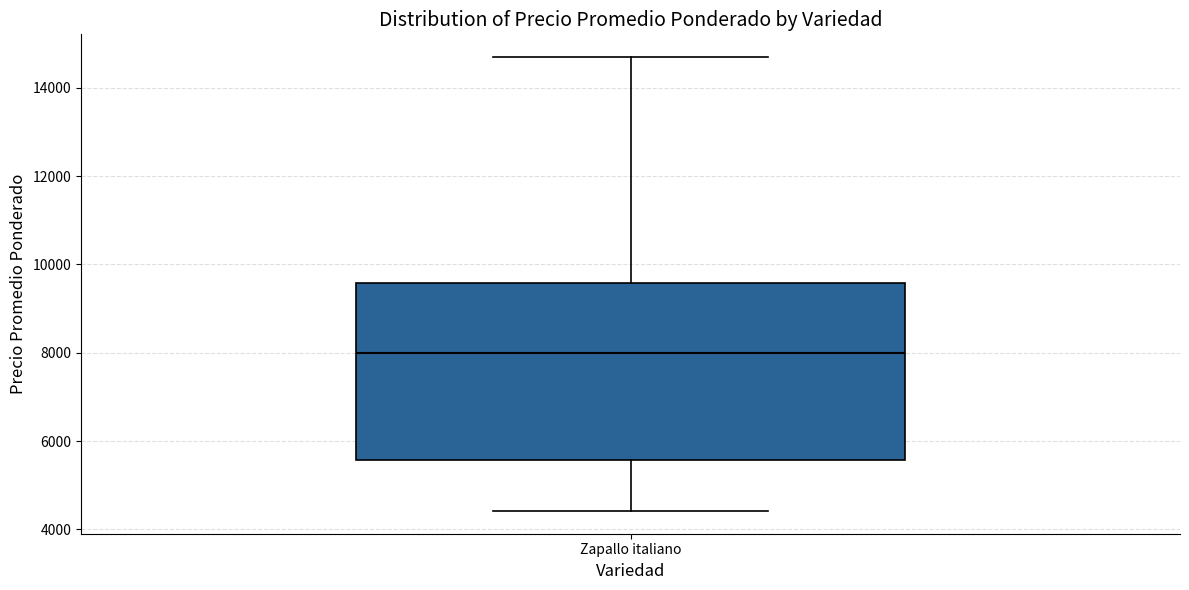

Transcribe this box plot: give where the median line is, the range the box spans, and where the two whiskers end, as read against the y-axis. The values are not printed on the chart, so give them approximately, as read against the axis.

median 8000, box 5600 to 9600, whiskers 4400 to 14600